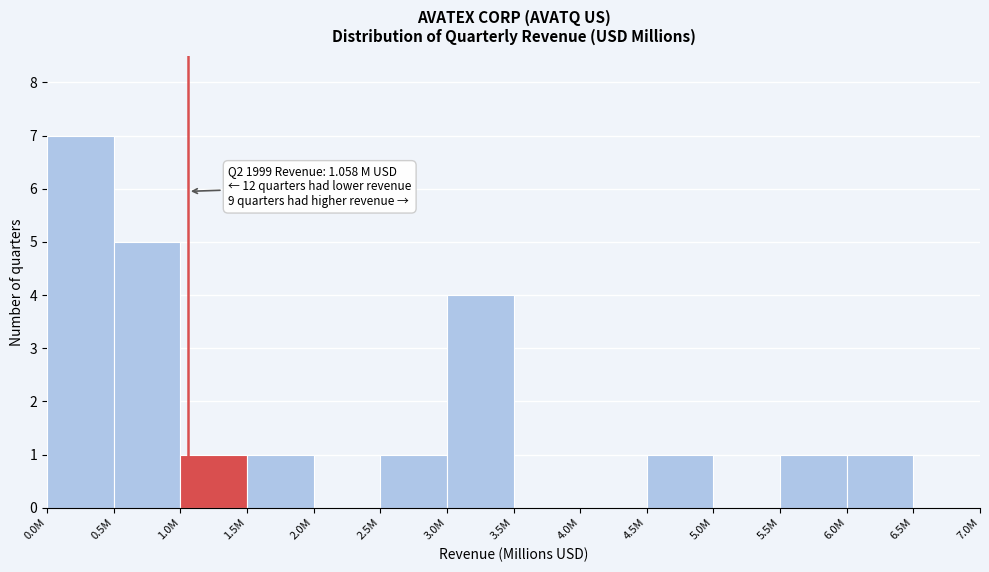

Reading left to right, extract all data points from this chart.

0.0M=7	0.5M=5	1.0M=1	1.5M=1	2.0M=0	2.5M=1	3.0M=4	3.5M=0	4.0M=0	4.5M=1	5.0M=0	5.5M=1	6.0M=1	6.5M=0